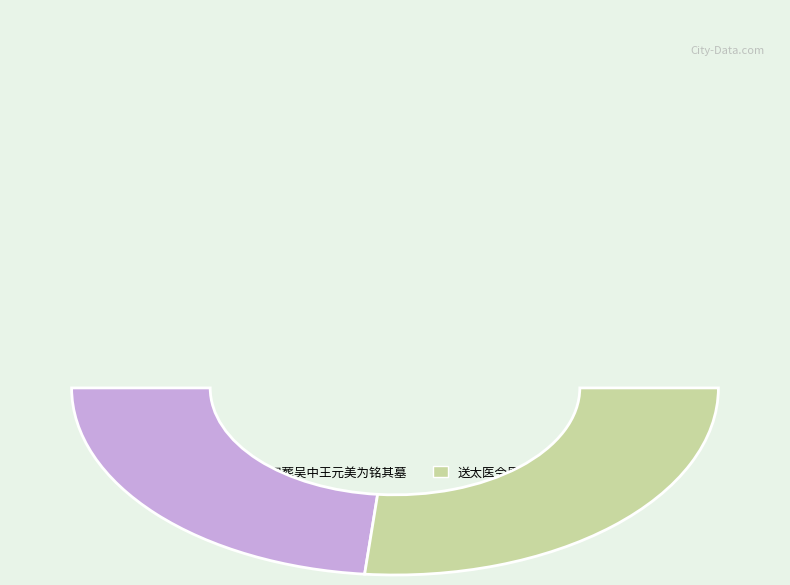

To the nearest percent, what is the difference between the largest and smallest slice percentages?

6%